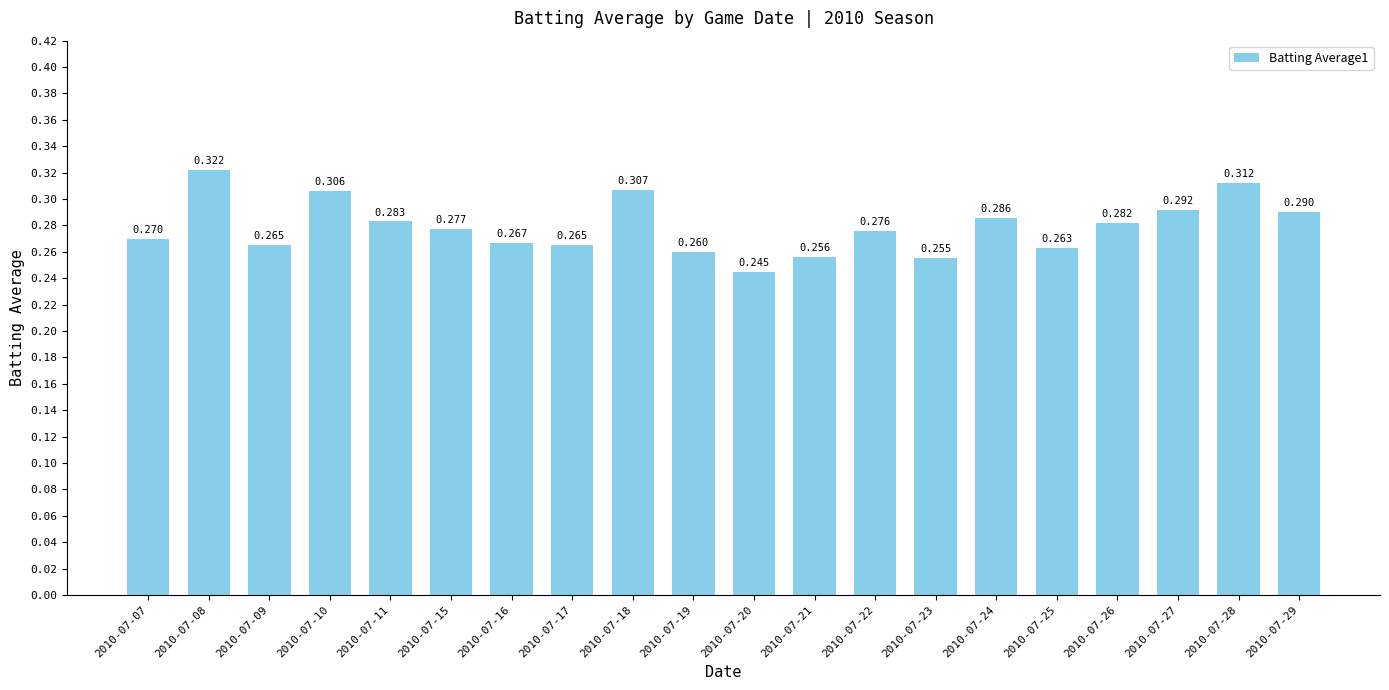

Reading left to right, transcribe all the data shown in this chart.

0.3	0.3	0.3	0.3	0.3	0.3	0.3	0.3	0.3	0.3	0.2	0.3	0.3	0.3	0.3	0.3	0.3	0.3	0.3	0.3